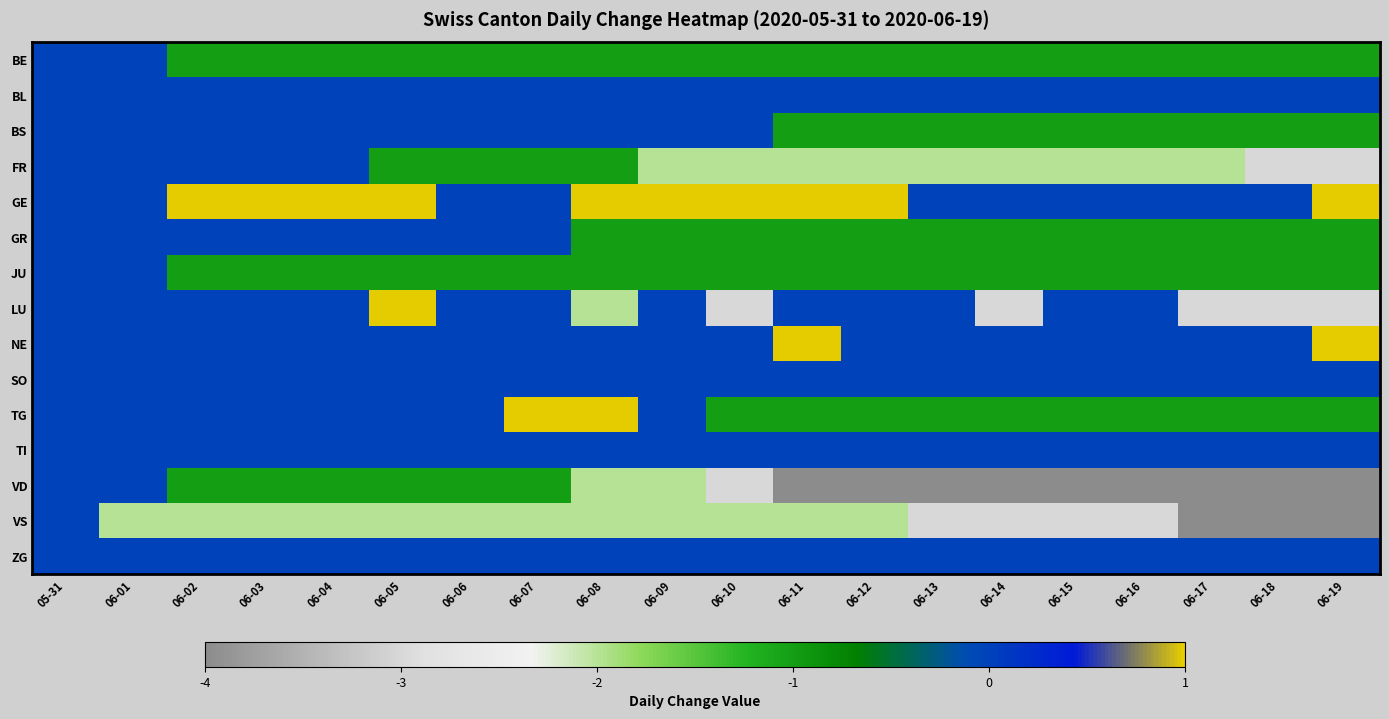

How many categories are shown in the chart?

20